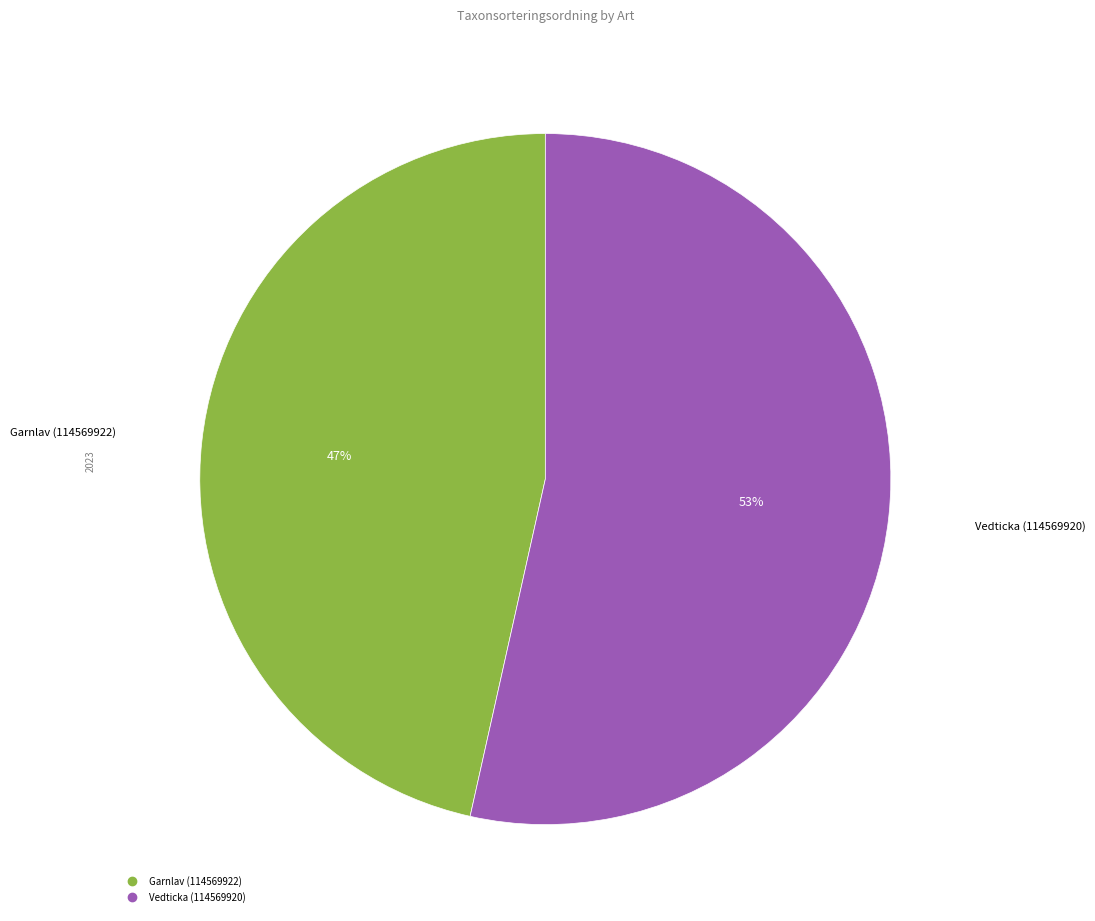

Is the sum of Garnlav (114569922) and Vedticka (114569920) greater than half?

Yes